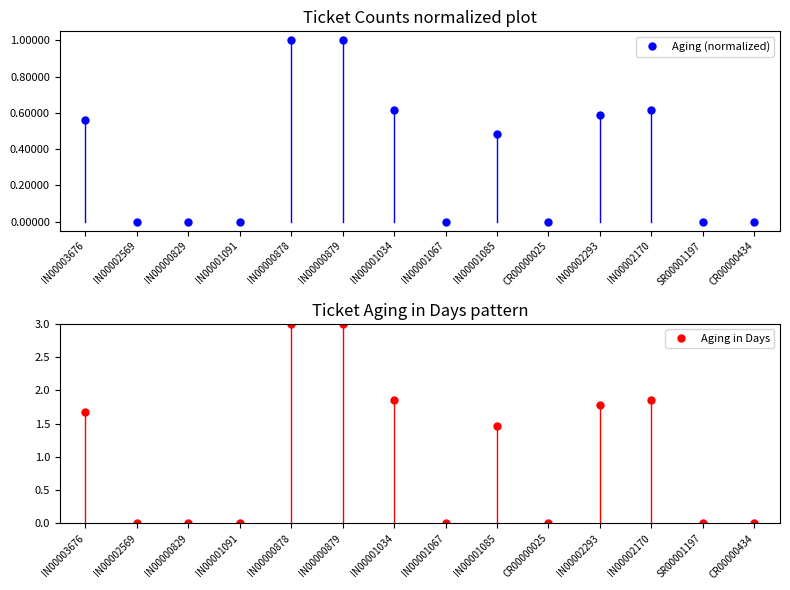

Where is Aging in Days nearest to the value 1?

IN00001085